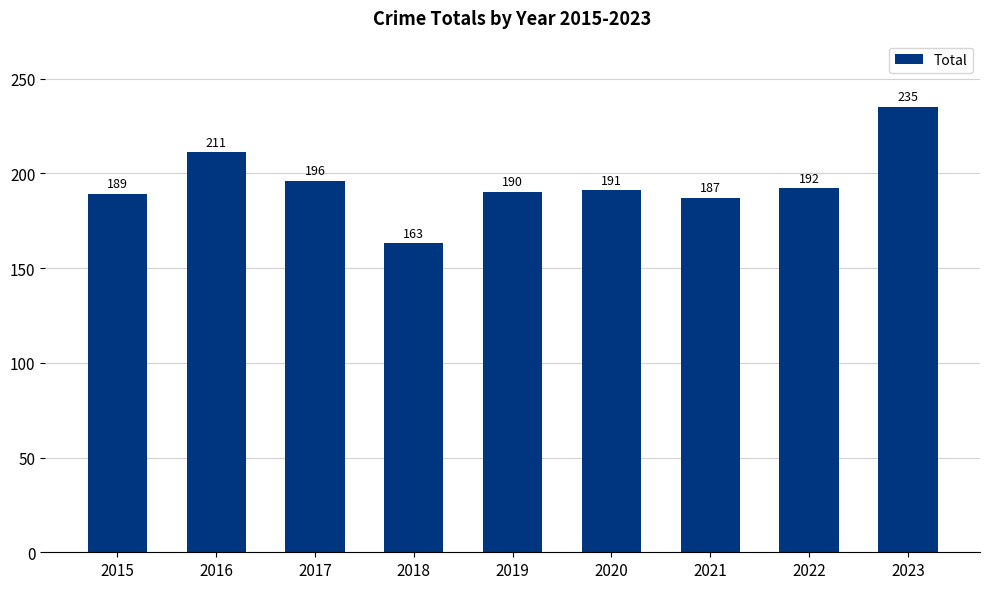

List the labels in order of value, largest first.

2023, 2016, 2017, 2022, 2020, 2019, 2015, 2021, 2018